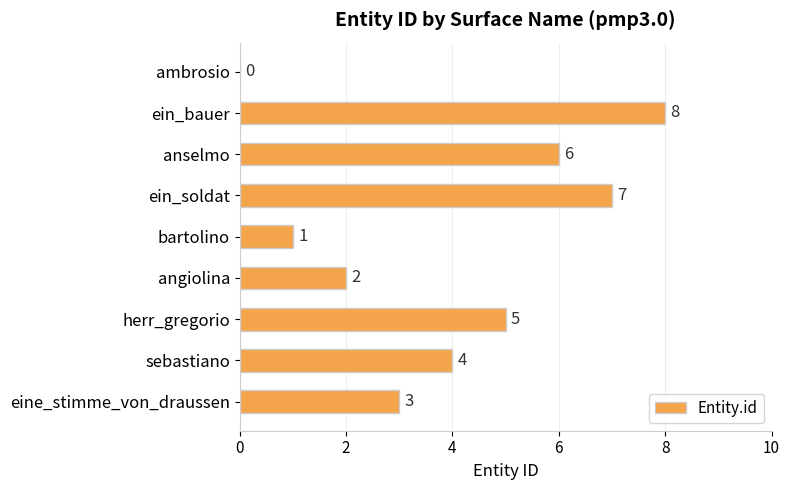

Reading top to bottom, list all the values displayed in this chart.

ambrosio=0	ein_bauer=8	anselmo=6	ein_soldat=7	bartolino=1	angiolina=2	herr_gregorio=5	sebastiano=4	eine_stimme_von_draussen=3